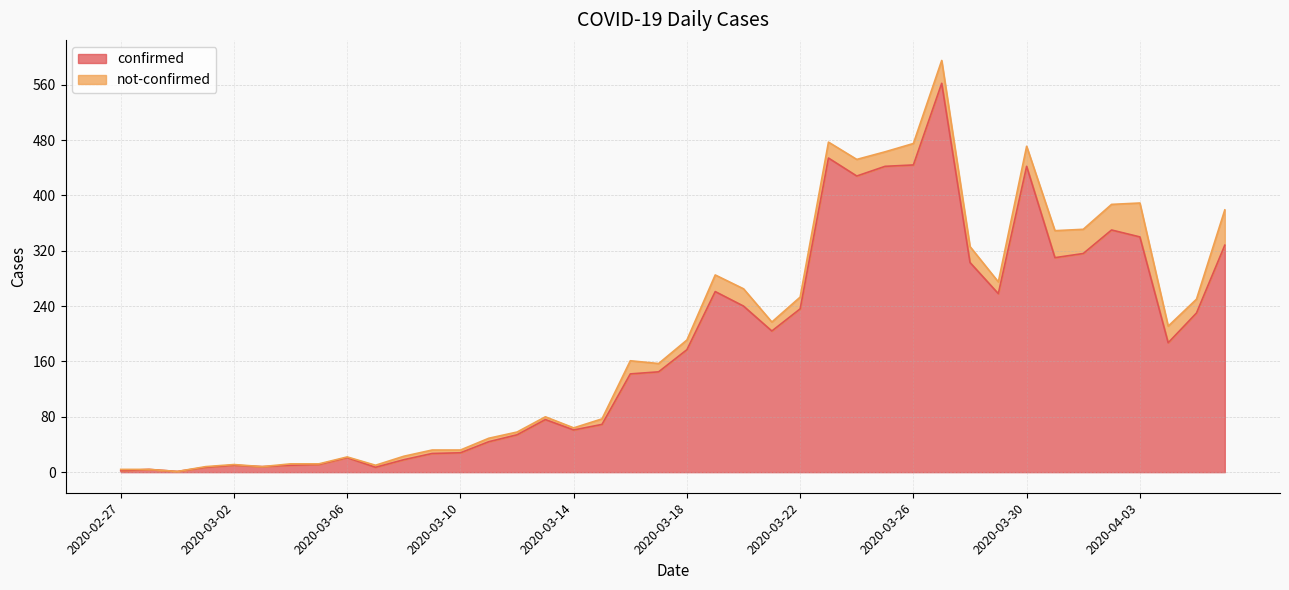

Reading left to right, transcribe all the data shown in this chart.

2020-02-27=2	2020-02-28=4	2020-02-29=1	2020-03-01=7	2020-03-02=10	2020-03-03=8	2020-03-04=10	2020-03-05=11	2020-03-06=21	2020-03-07=7	2020-03-08=18	2020-03-09=27	2020-03-10=28	2020-03-11=44	2020-03-12=54	2020-03-13=76	2020-03-14=61	2020-03-15=69	2020-03-16=142	2020-03-17=145	2020-03-18=177	2020-03-19=261	2020-03-20=240	2020-03-21=204	2020-03-22=236	2020-03-23=454	2020-03-24=428	2020-03-25=442	2020-03-26=444	2020-03-27=562	2020-03-28=303	2020-03-29=258	2020-03-30=442	2020-03-31=310	2020-04-01=316	2020-04-02=350	2020-04-03=340	2020-04-04=187	2020-04-05=230	2020-04-06=328